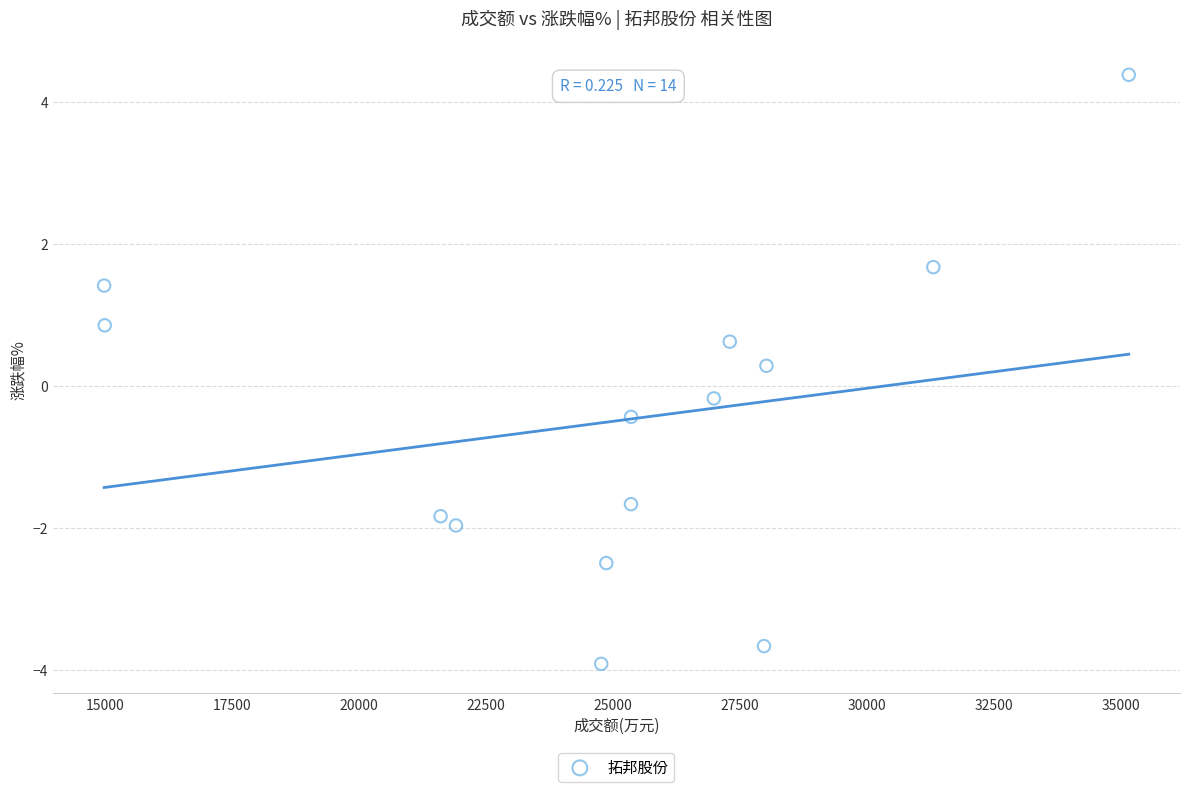

What is the range of X values (max minus min)?

20182.0